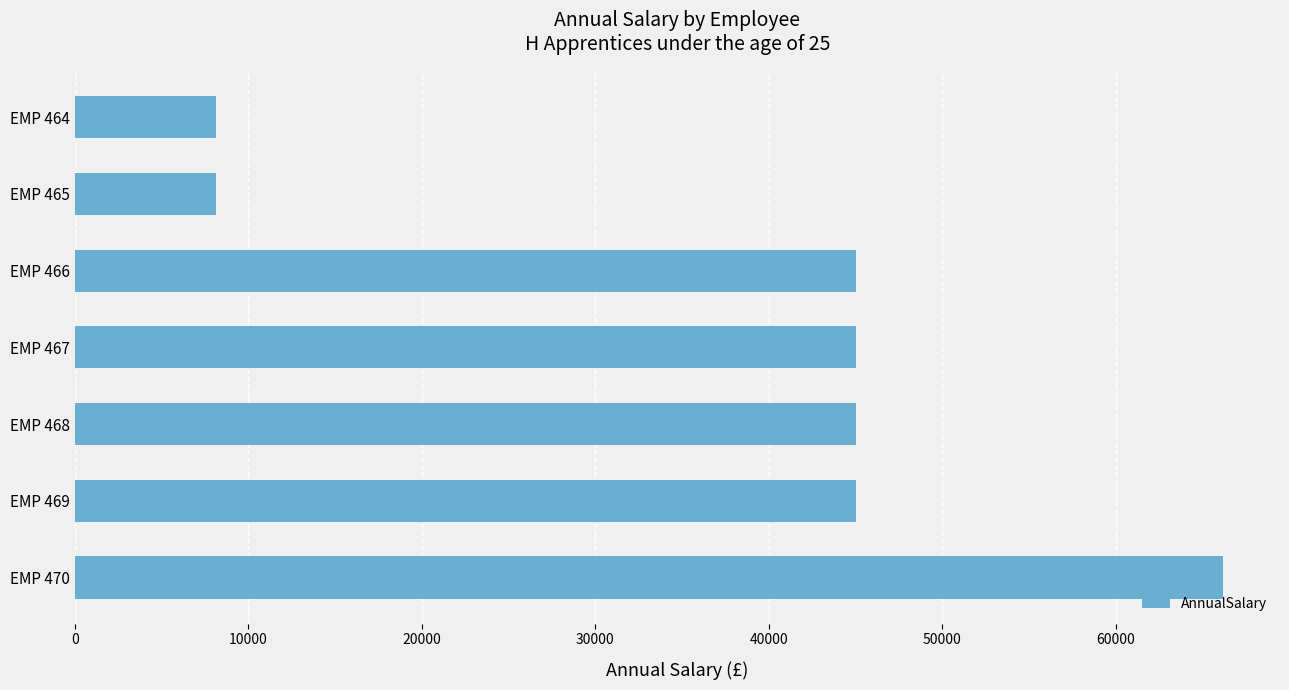

Is it true that the value at EMP 464 is 8165.0?

True